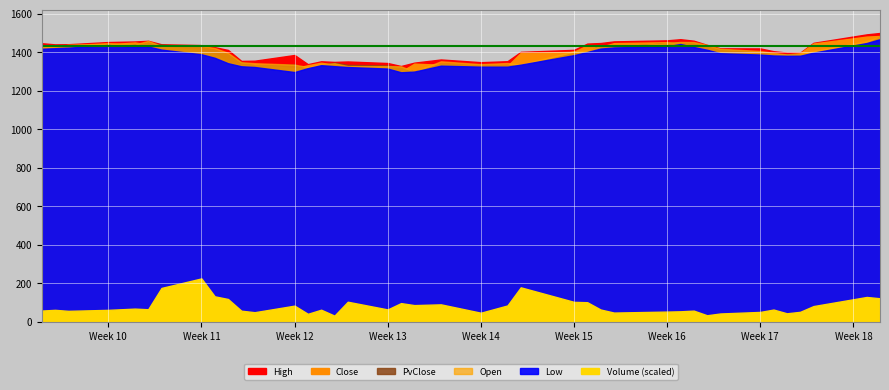

Is the value of Close at 14 greater than the value of Low at 32?

No